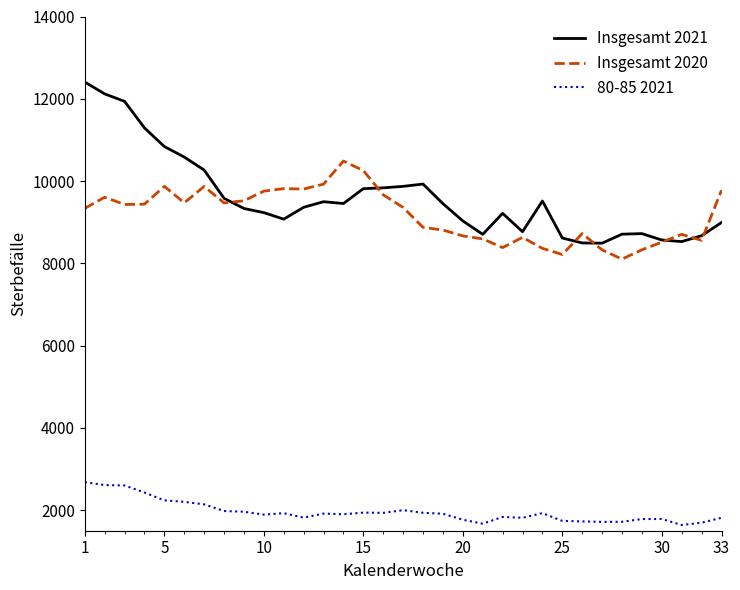

True or false: 80-85 2021 and Insgesamt 2020 intersect in this chart.

False